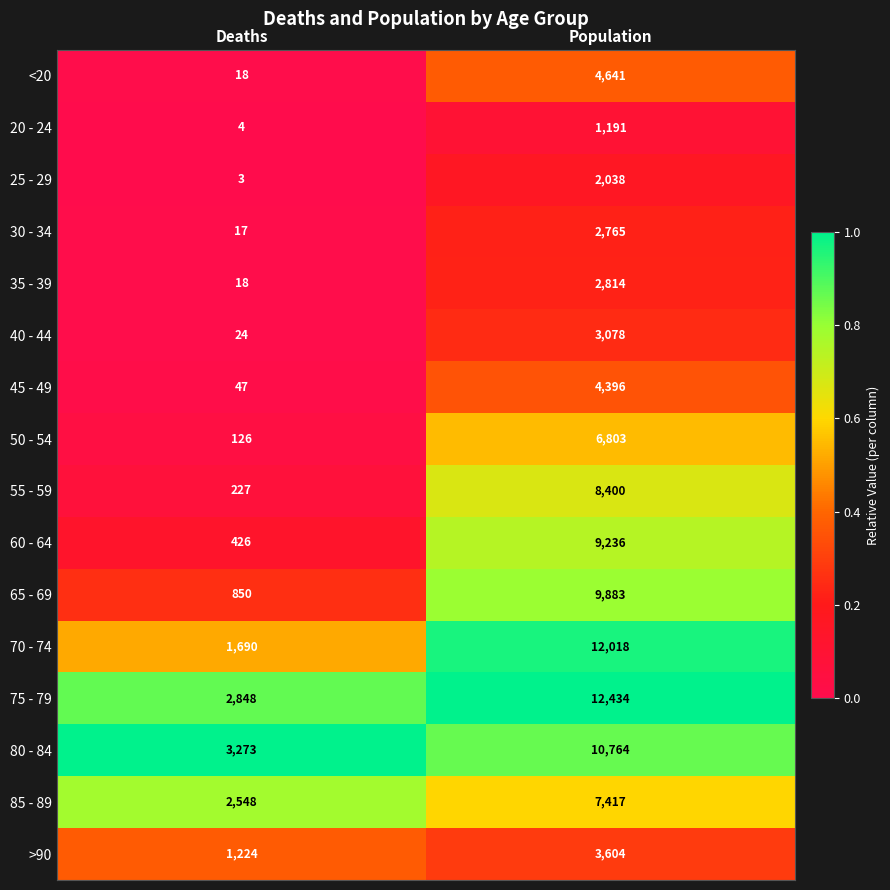

The 25 - 29 series shows 3365 at Population. True or false?

False